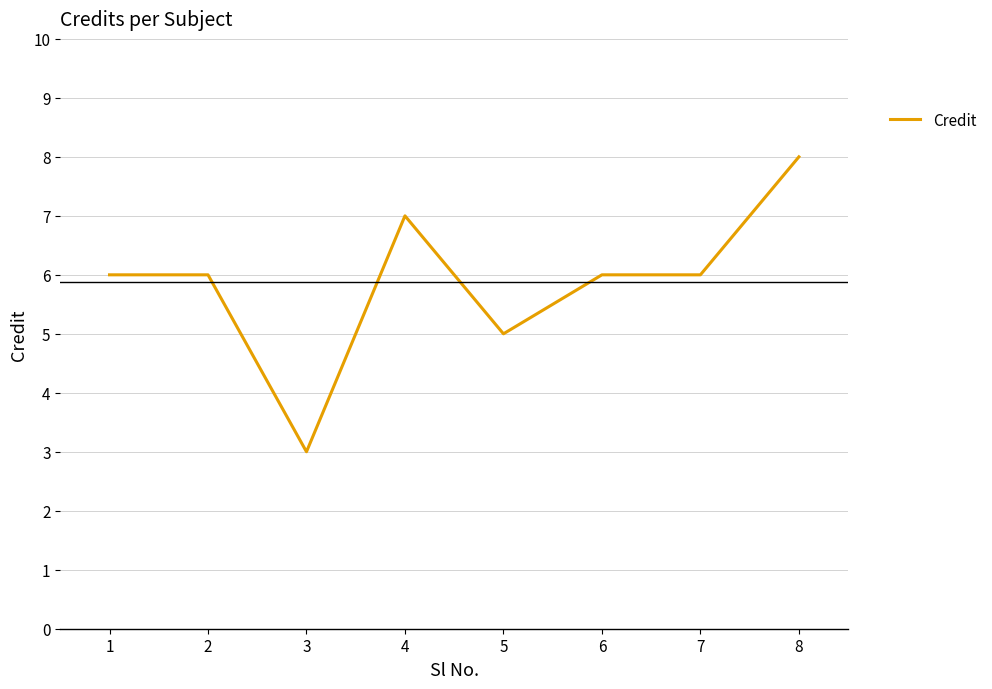

What is the minimum value shown in the chart?

3